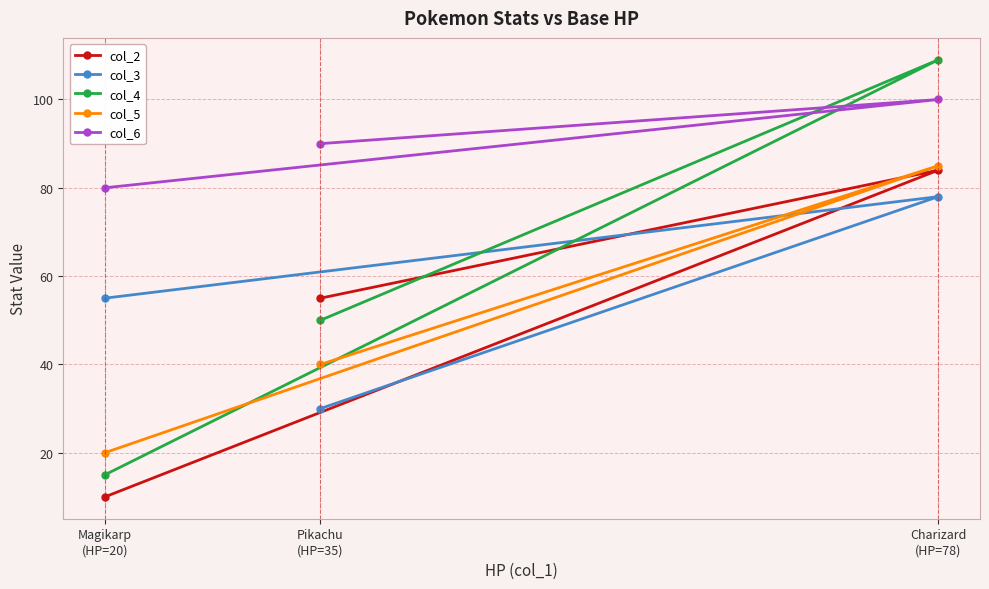

What is the average value of the col_2 series?

50